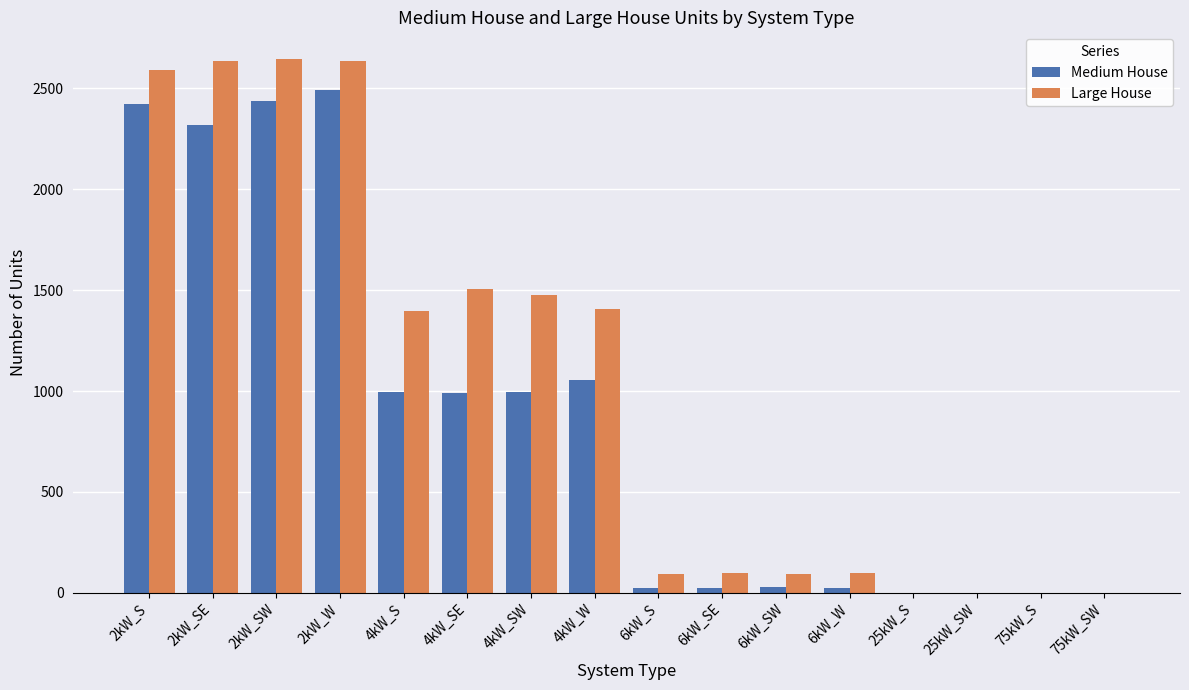

Between 4kW_SE and 25kW_SW, which series saw the biggest shift?

Large House